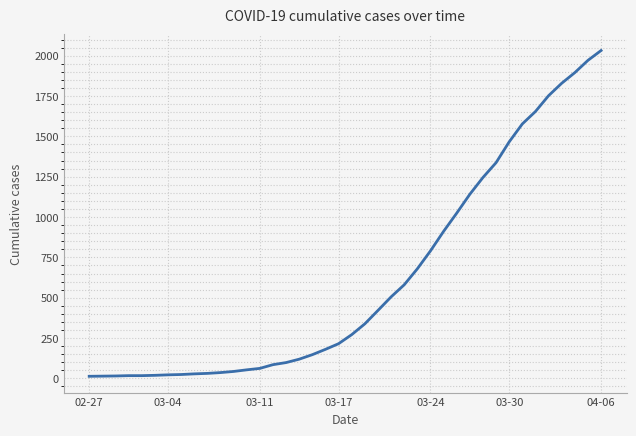

What is the maximum value shown in the chart?

2032